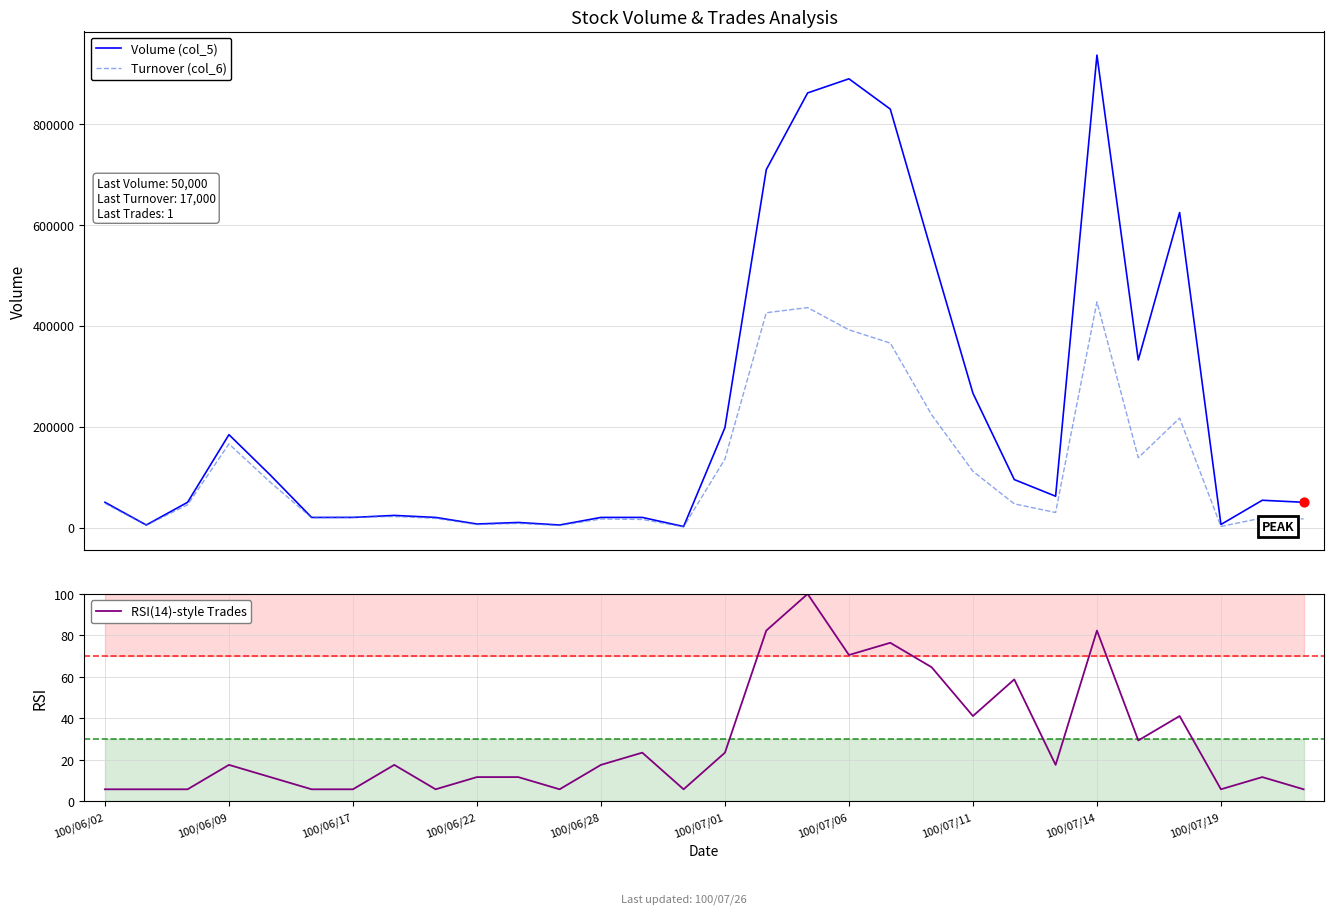

What are all the series names shown in the legend?

Volume (col_5), Turnover (col_6), RSI(14)-style Trades